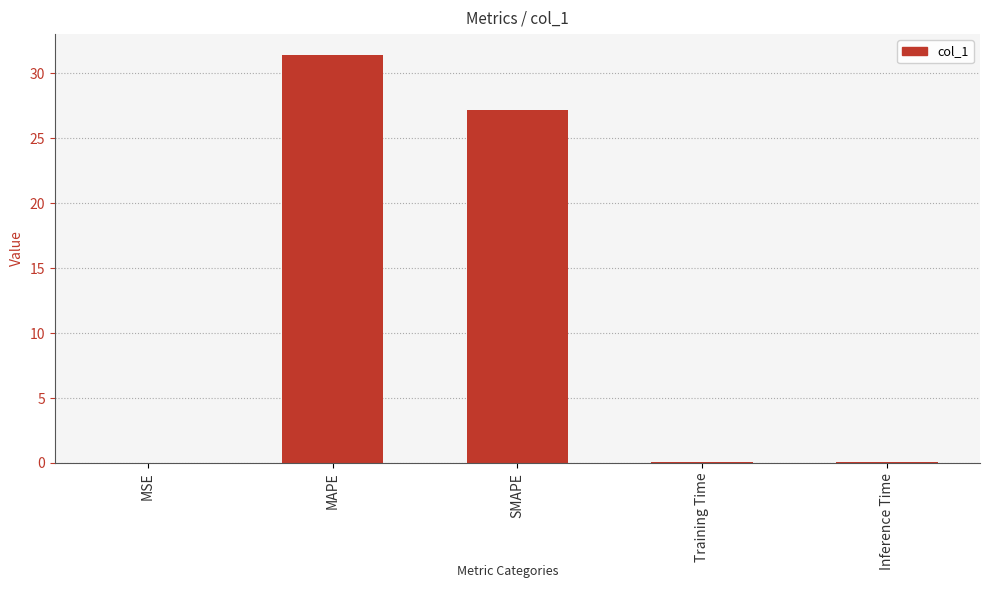

Which label corresponds to the largest value in the chart?

MAPE